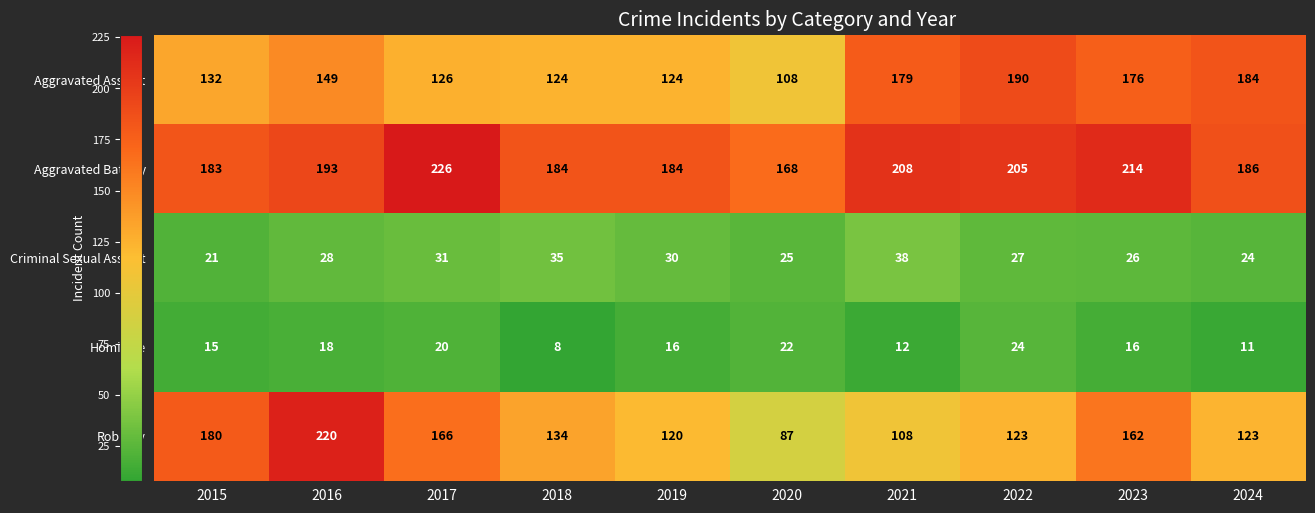

At which category is the sum across all series the highest?

2016